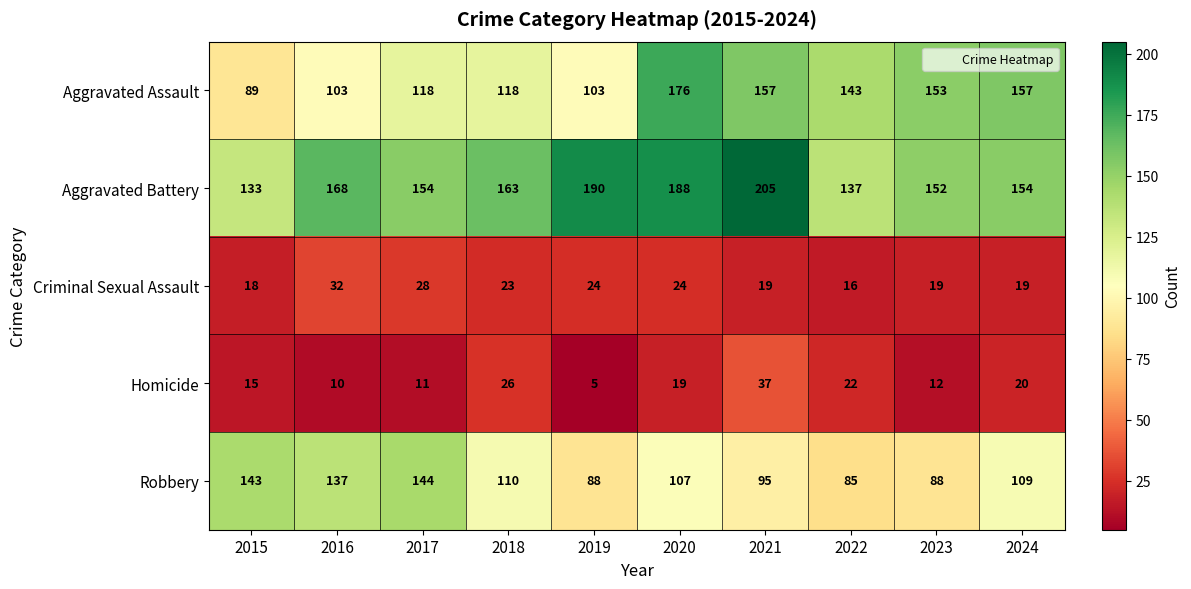

What is the minimum value shown in the chart?

5